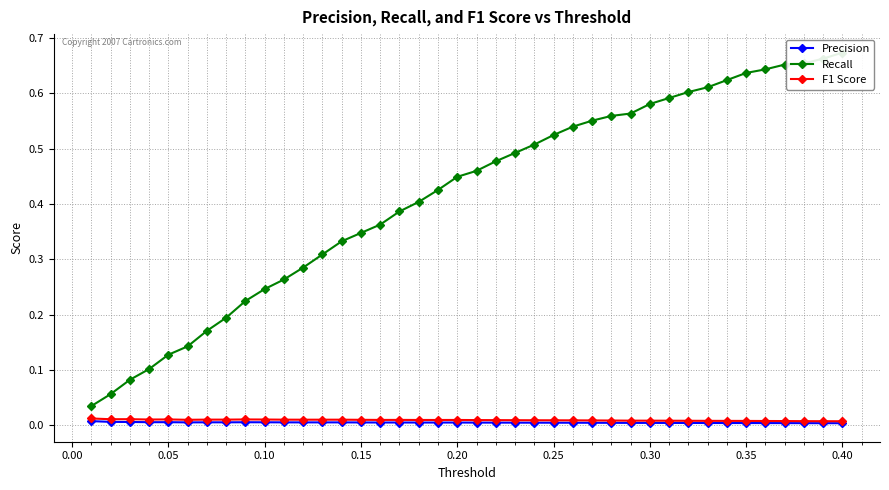

What are all the series names shown in the legend?

Precision, Recall, F1 Score